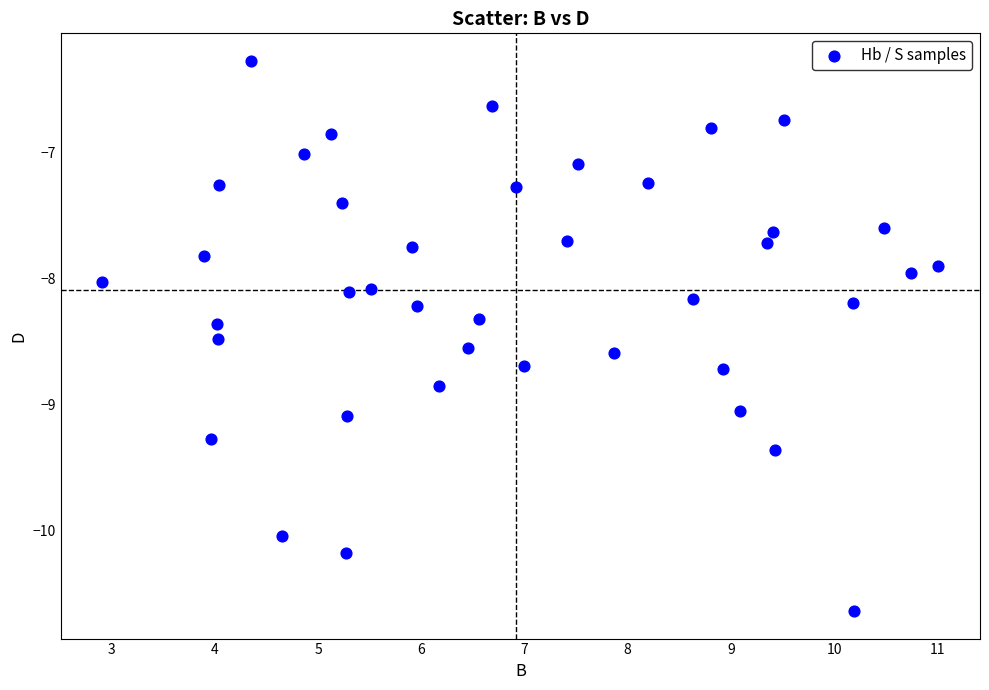

What is the range of X values (max minus min)?

8.1